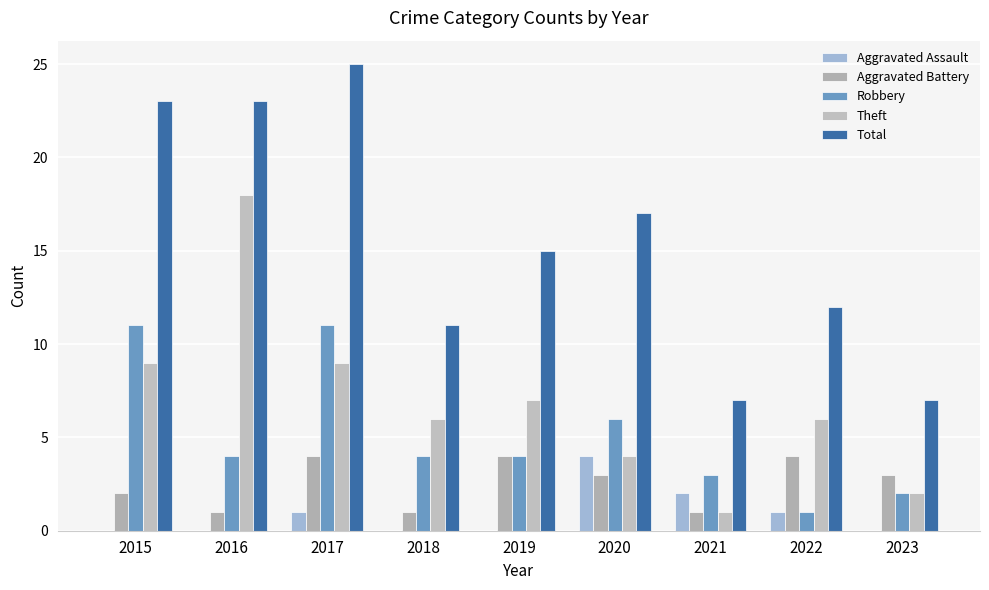

How many distinct data groups are displayed?

5